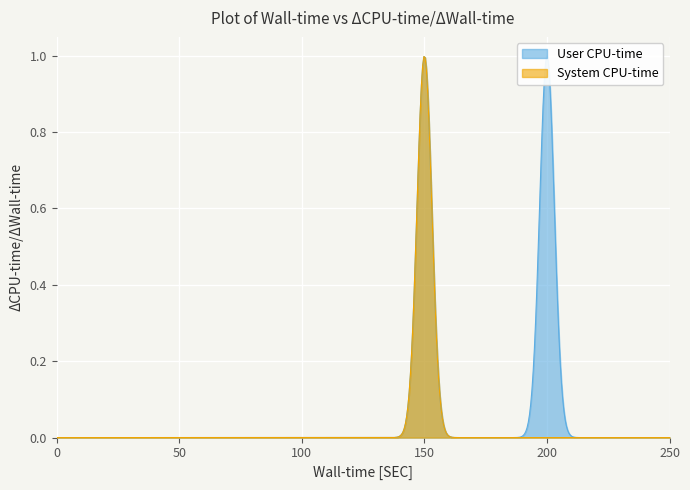

List the series in order of their peak value, lowest first.

User CPU-time, System CPU-time